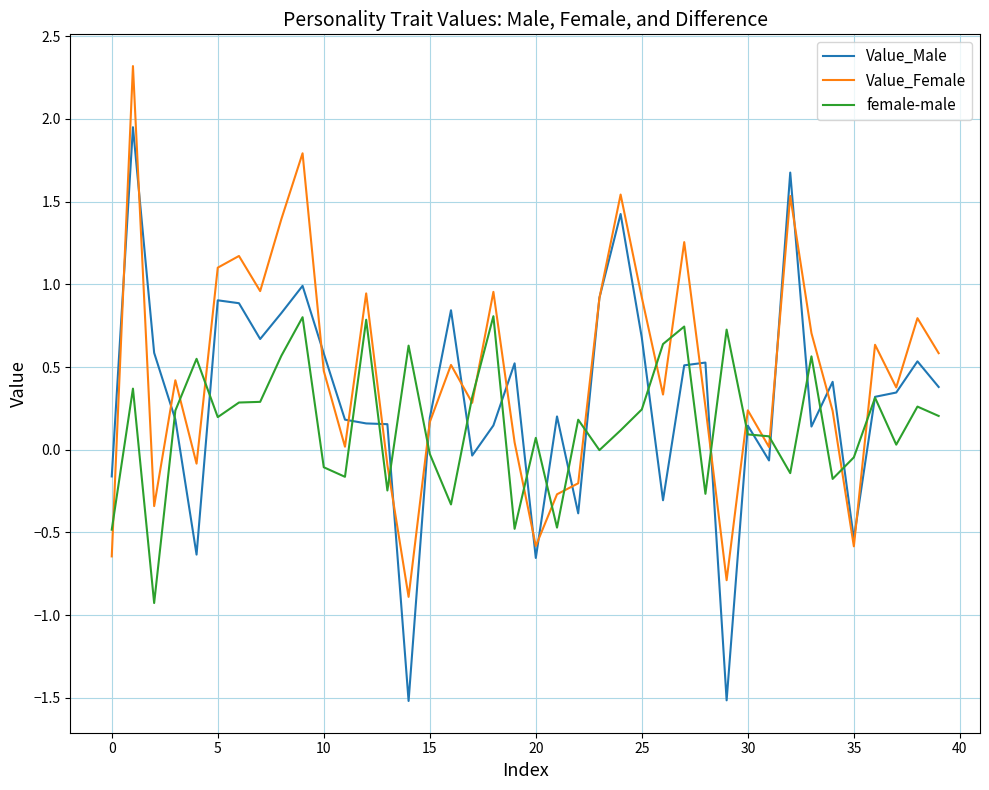

What is the greatest value displayed?

2.3